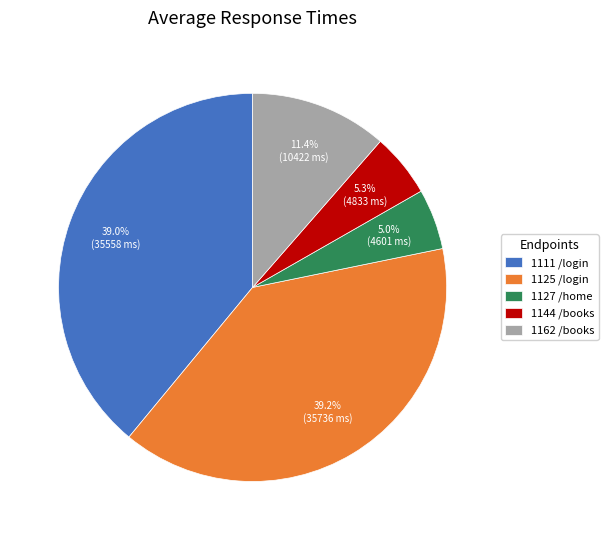

Combined, what portion of the pie is 1125 /login and 1144 /books?

44.5%